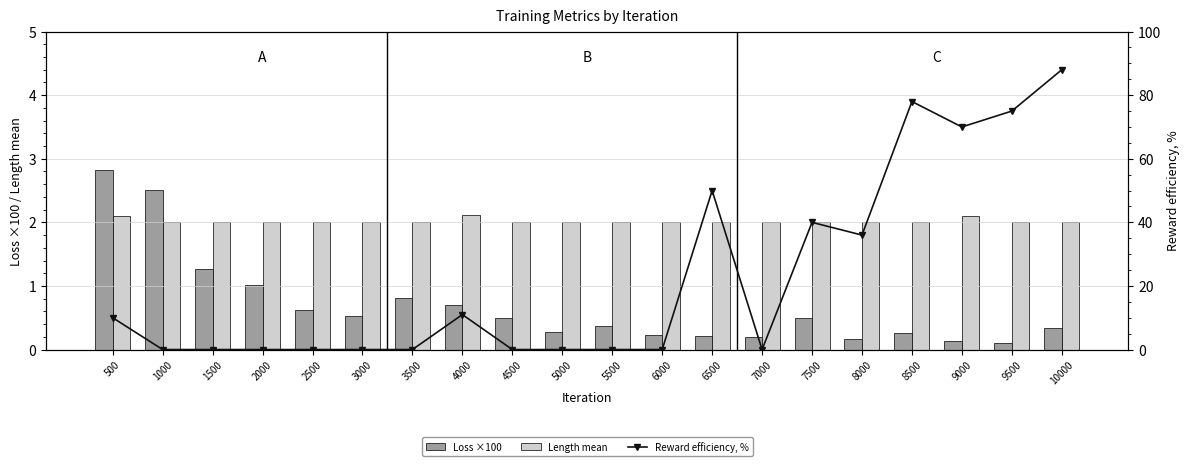

At which label does Reward efficiency, % reach its peak?

10000